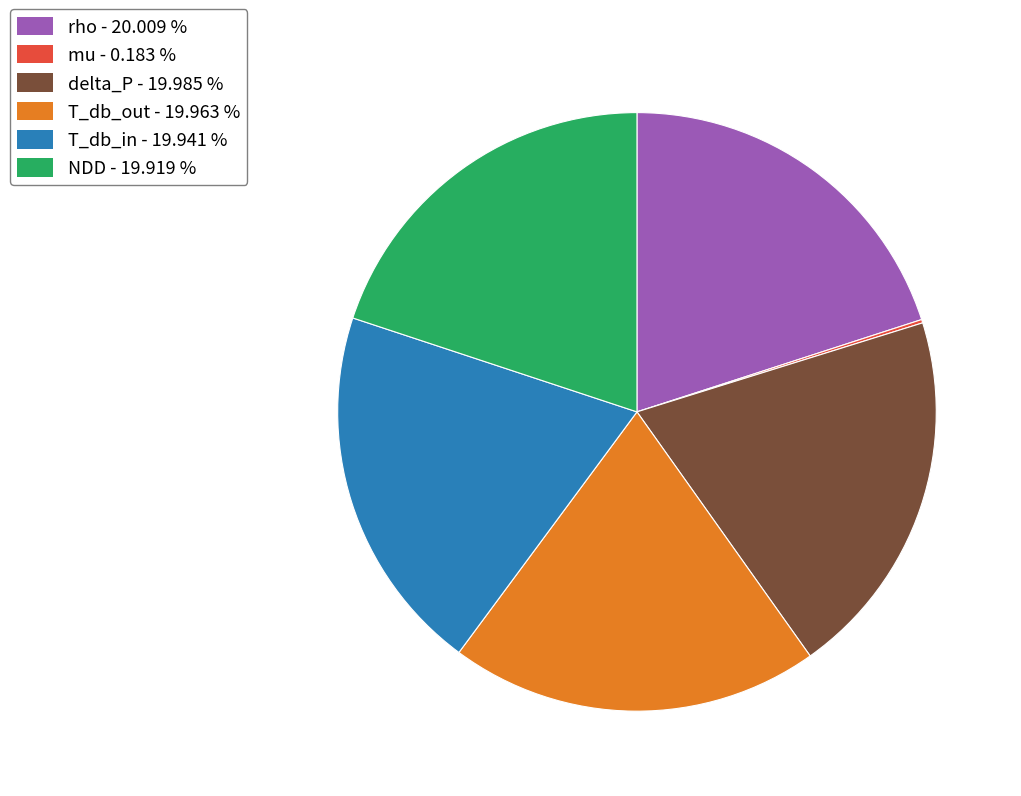

Does any single category account for the majority?

No